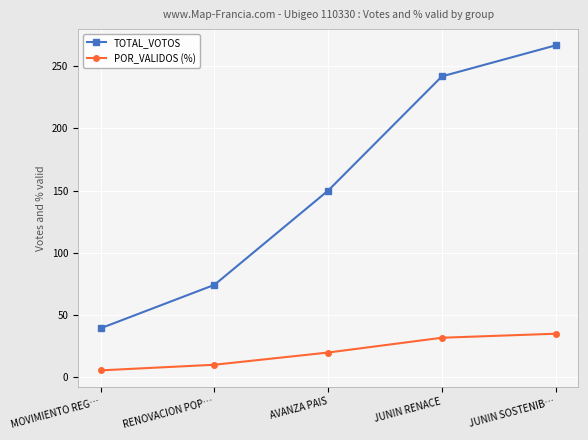

What position from the left is MOVIMIENTO REG…?

1